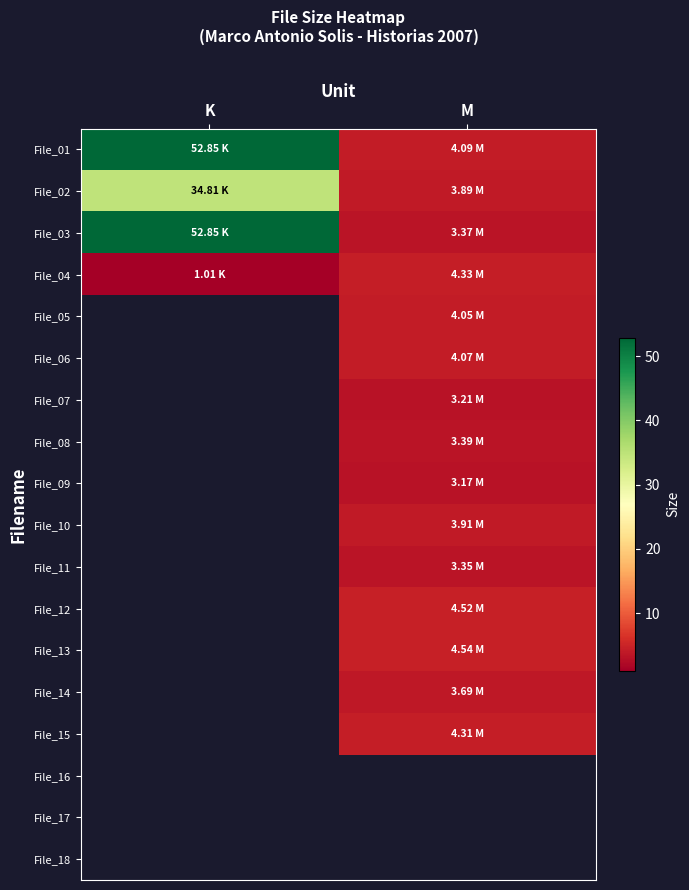

At which category does the chart reach its peak across all series?

K